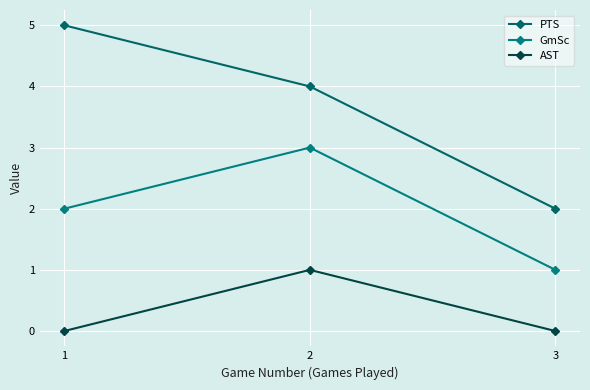

Which series has the largest total across all categories?

PTS